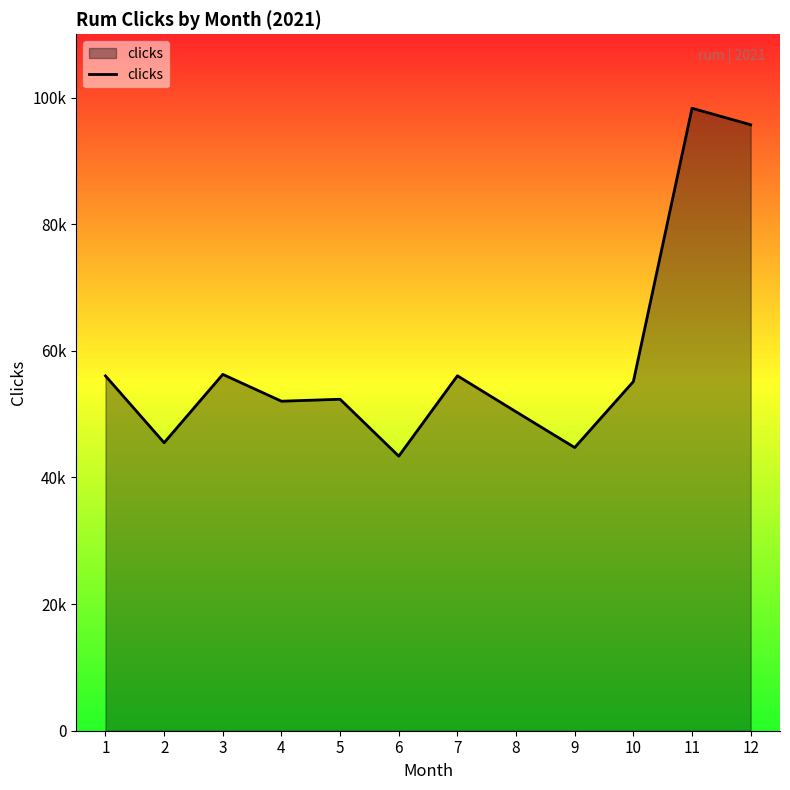

Does the chart have visible grid lines?

No